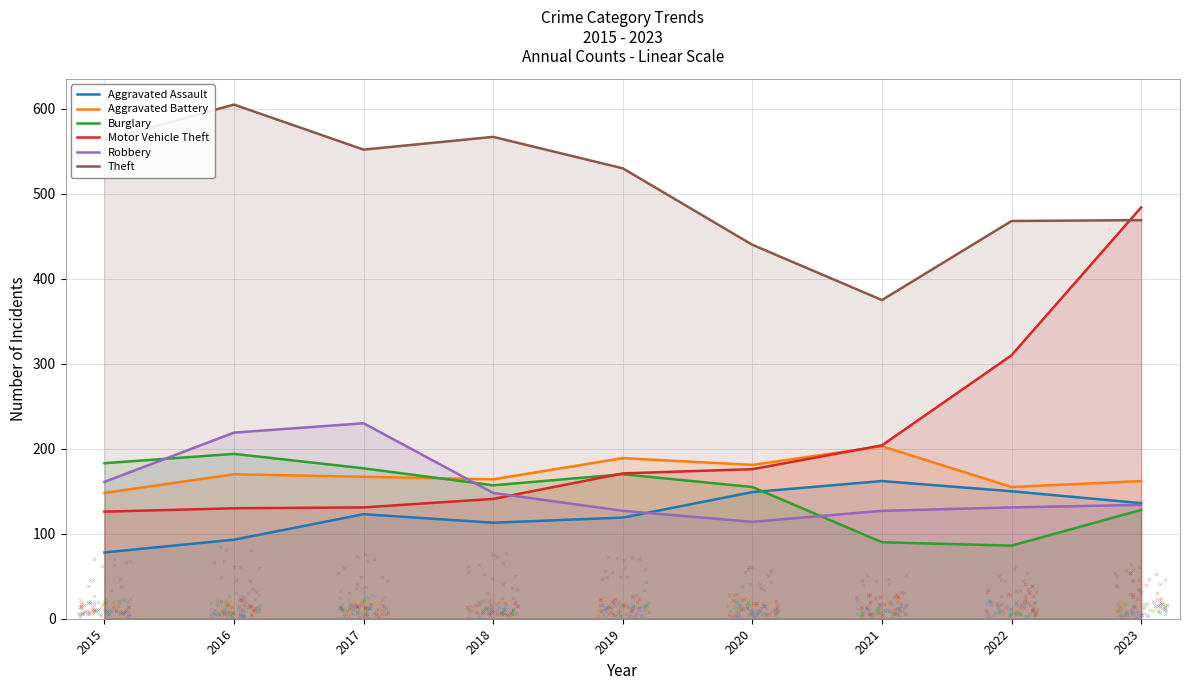

What is the total value across all series at 2019?

1306